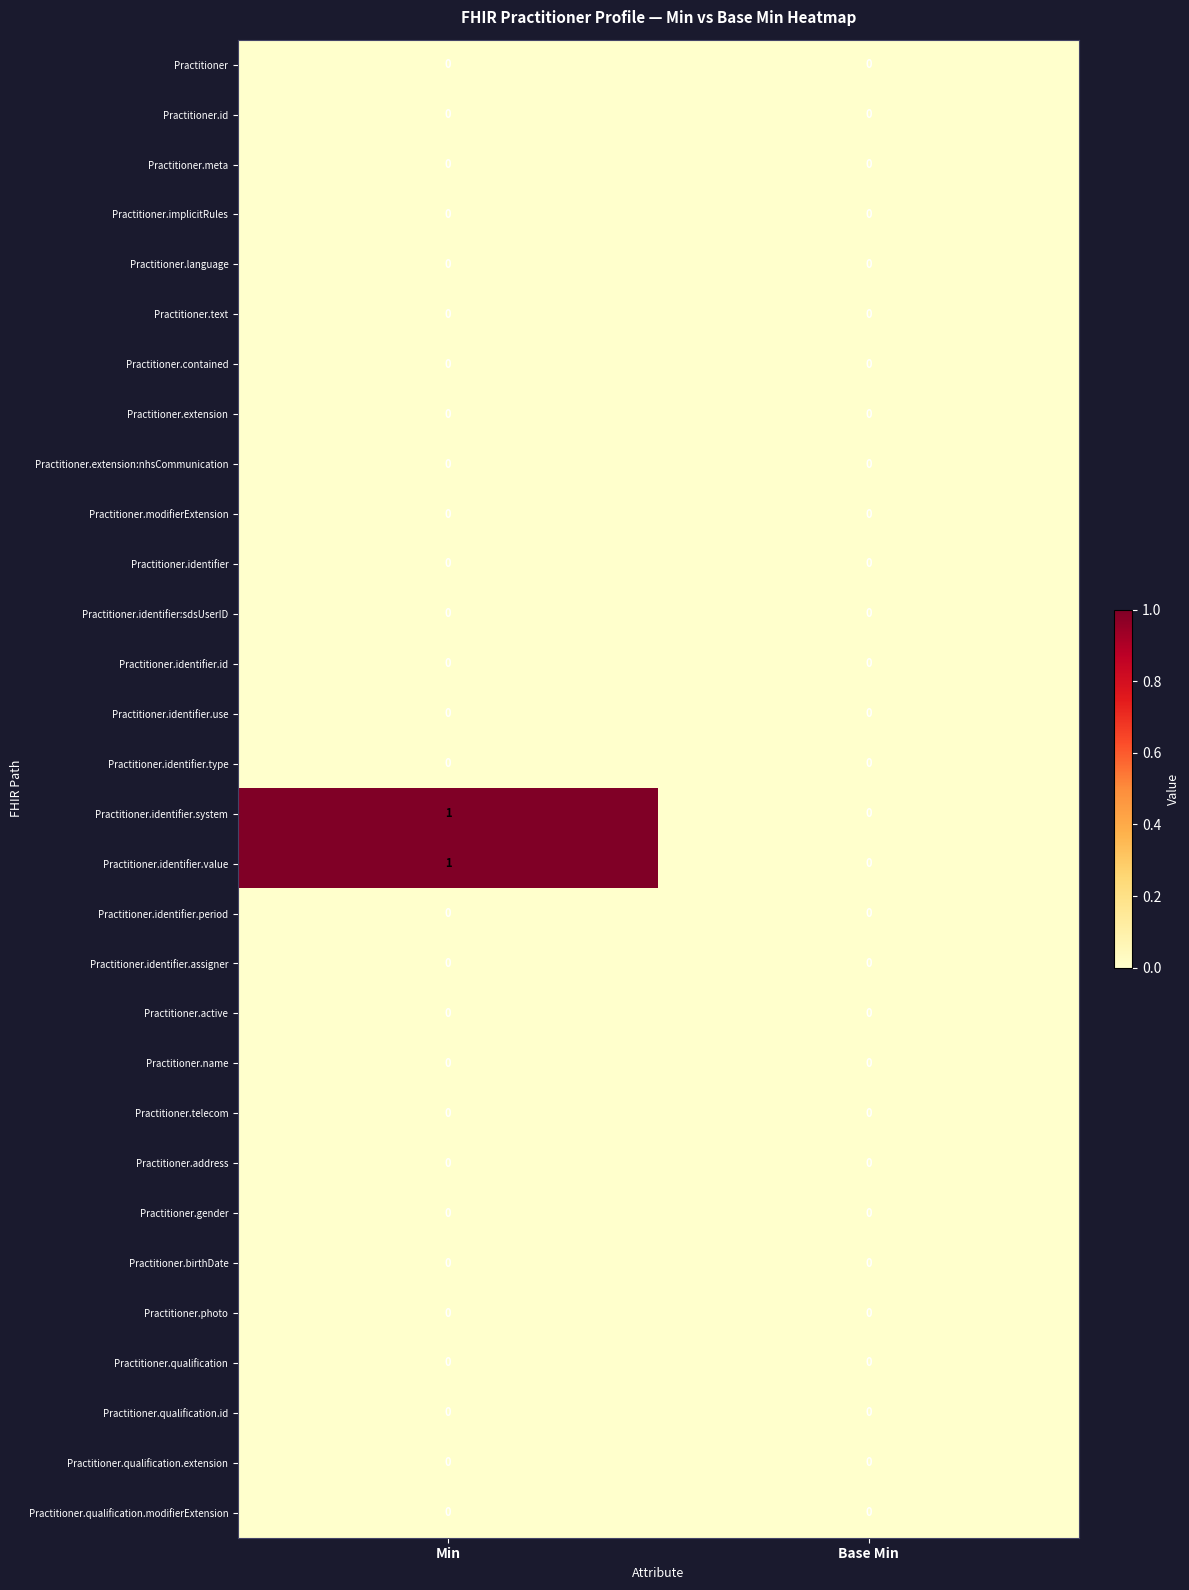

True or false: Practitioner has a value of 0 at Min.

True